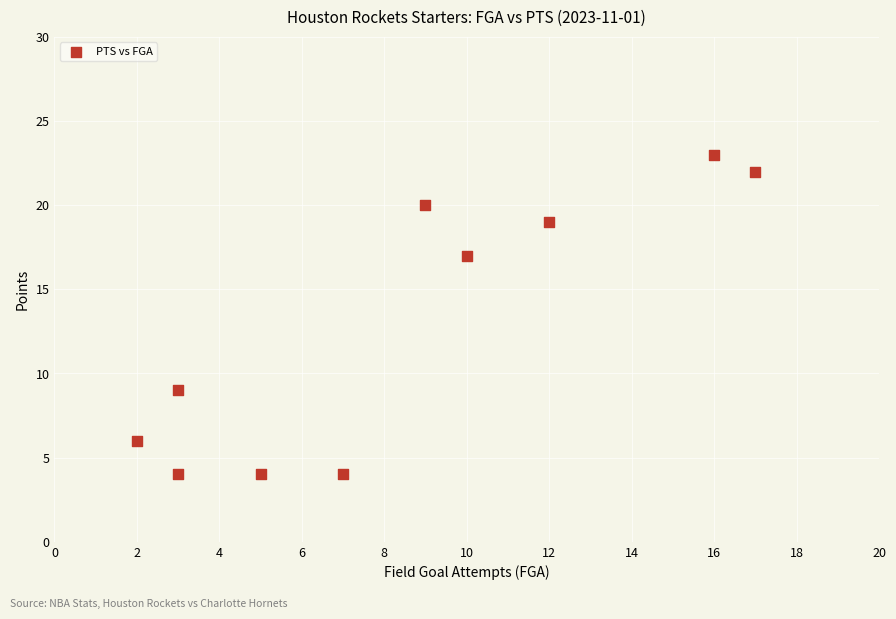

What is the range of X values (max minus min)?

15